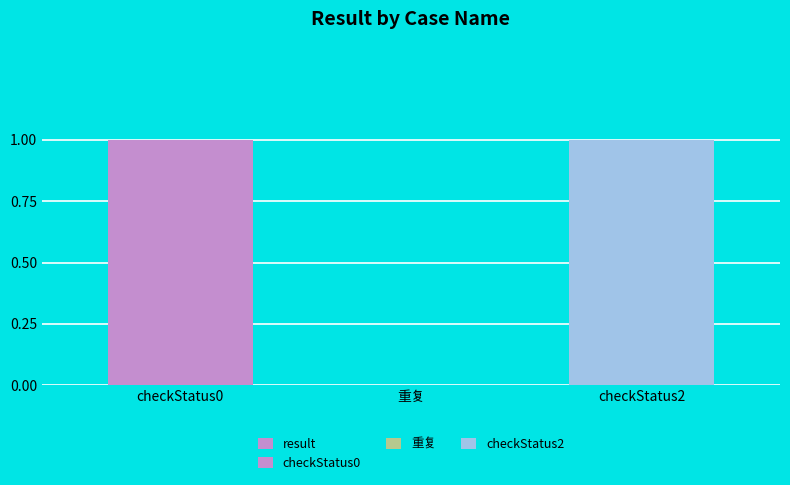

What position from the left is checkStatus2?

3